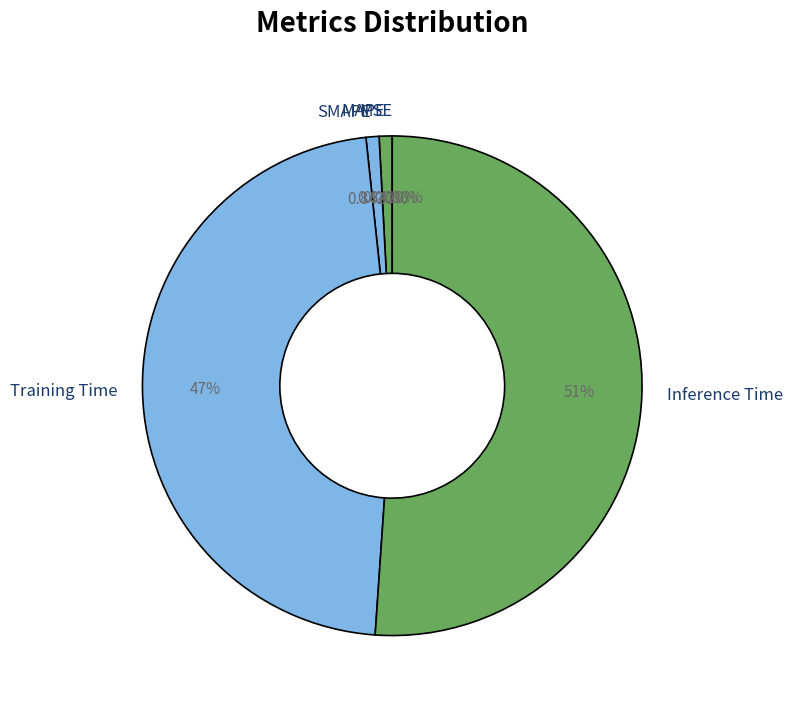

Rank the categories by value from lowest to highest.

MSE, SMAPE, MAPE, Training Time, Inference Time